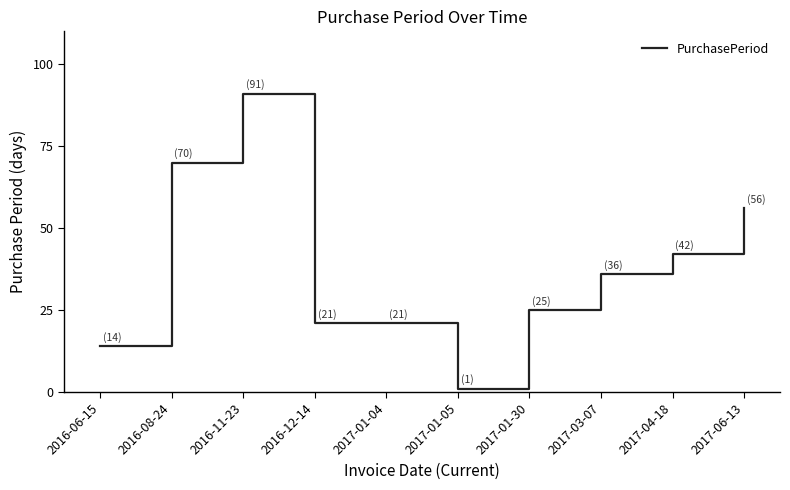

How many lines are shown in the chart?

1